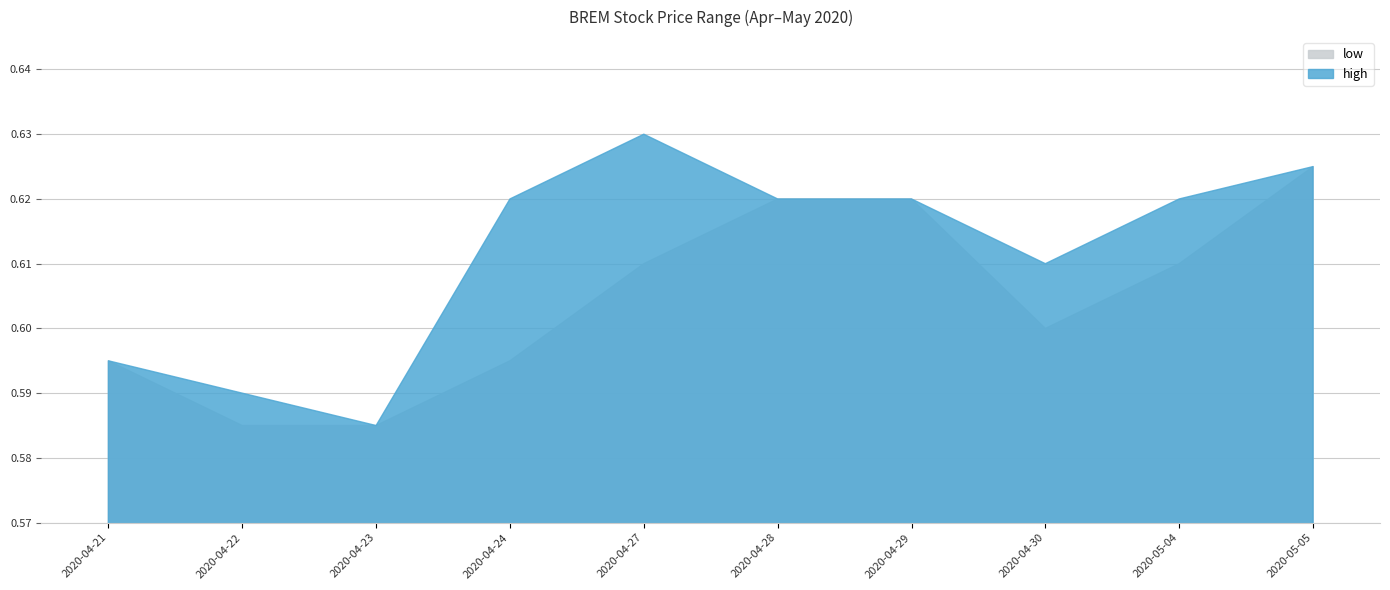

List the series in order of their overall mean, highest first.

high, low